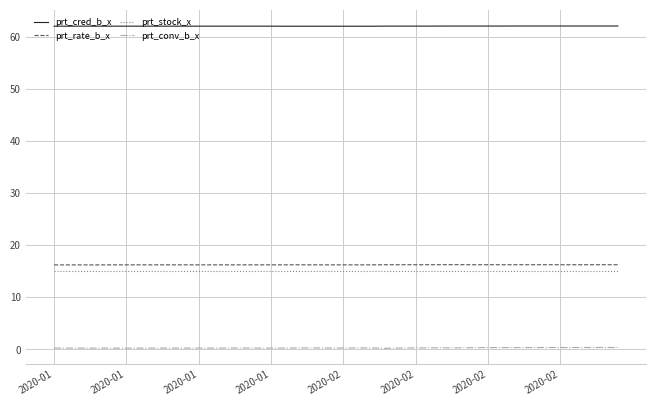

How many lines are shown in the chart?

4